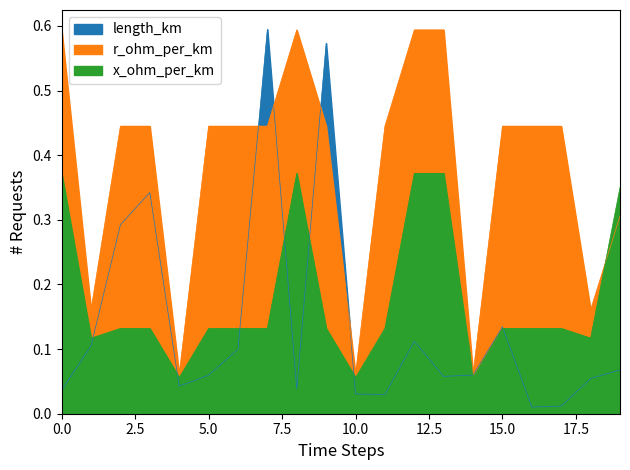

True or false: length_km has a value of 0.0 at 11.

True